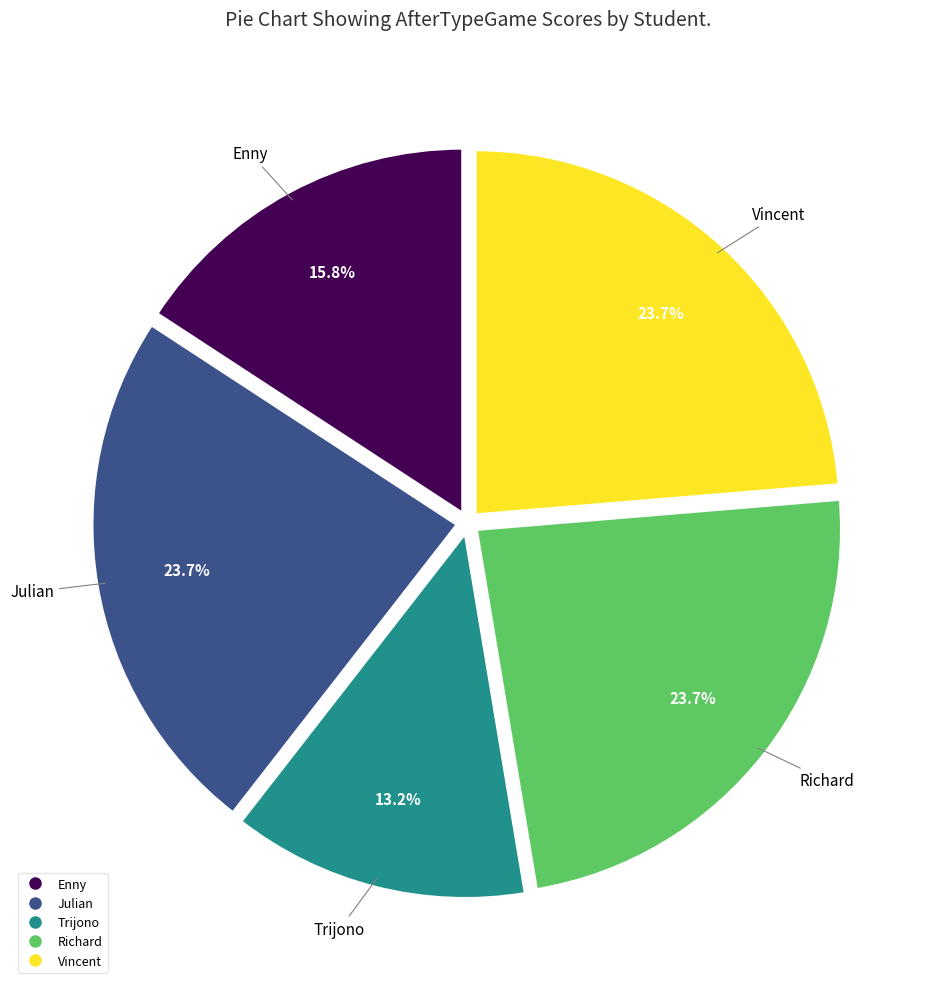

To the nearest percent, what percentage of the pie is Richard?

24%